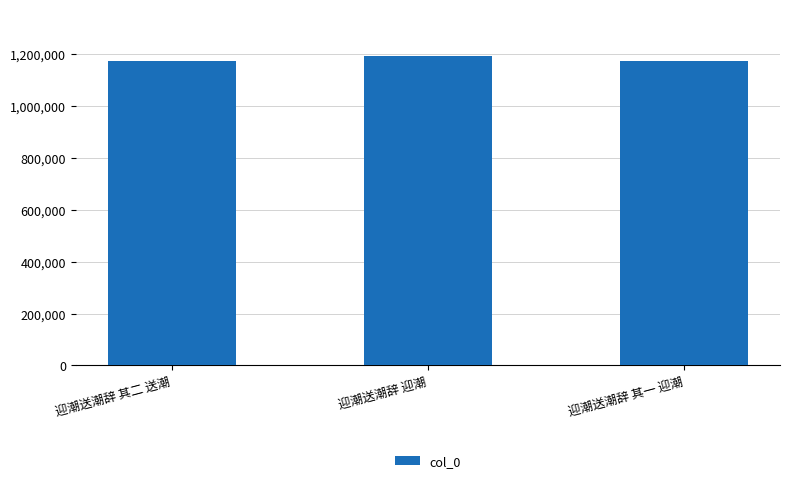

What is the difference between the maximum and minimum values?

18289